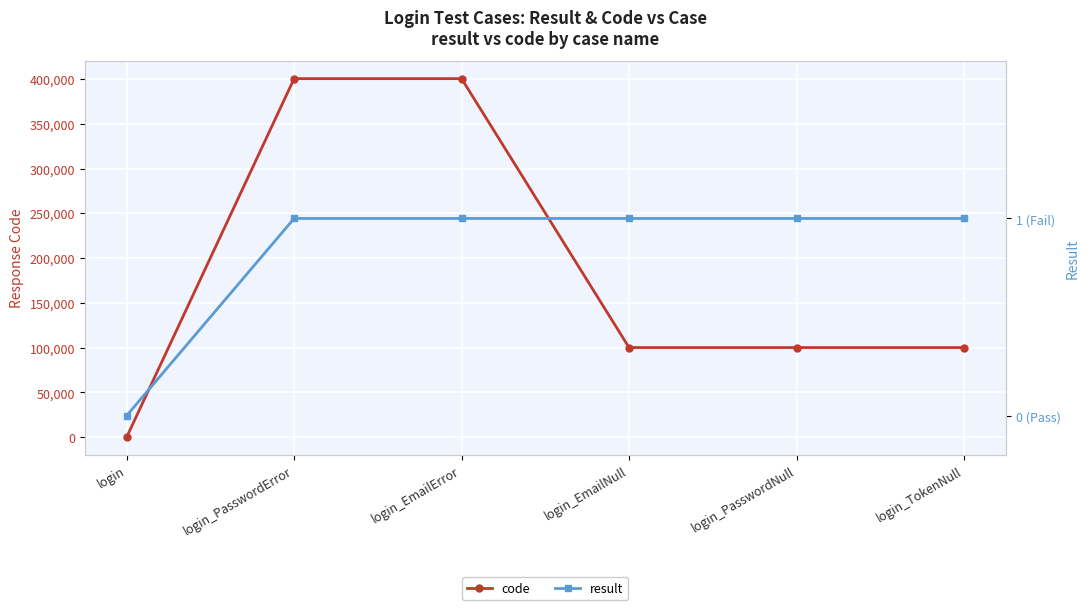

At which label is result closest to 0?

login